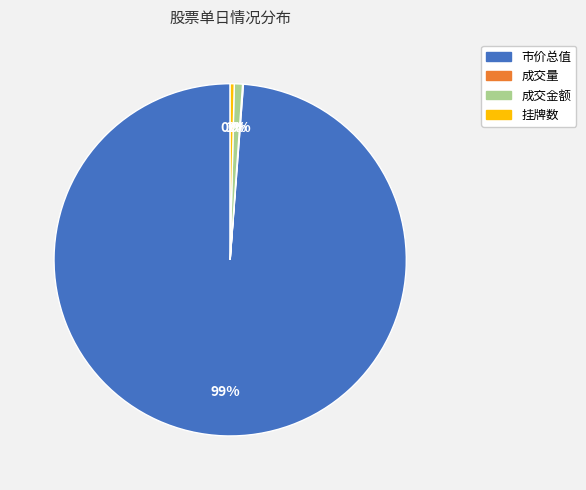

To the nearest percent, what is the average slice percentage?

25%